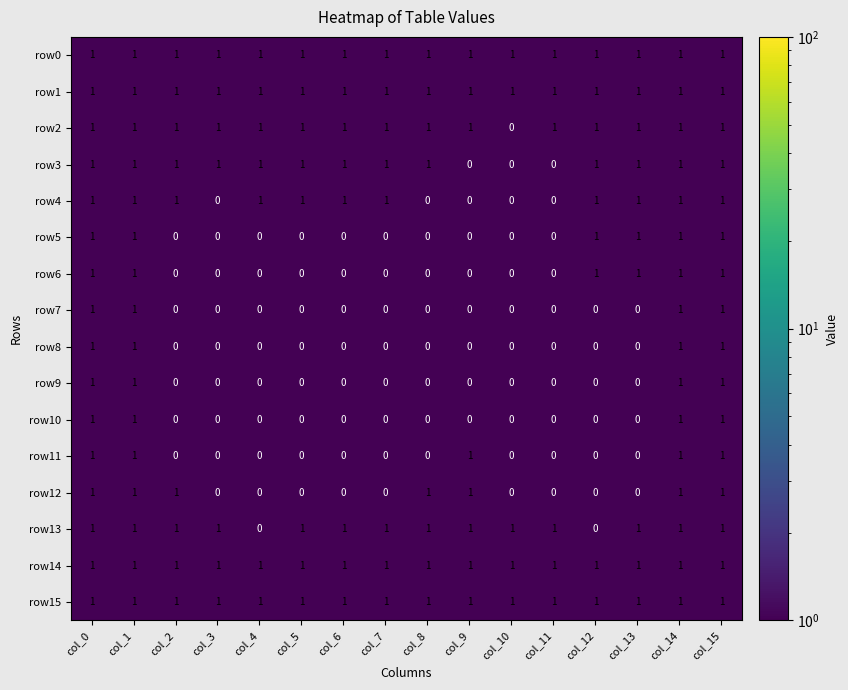

How many data points in row11 are above 0?

5